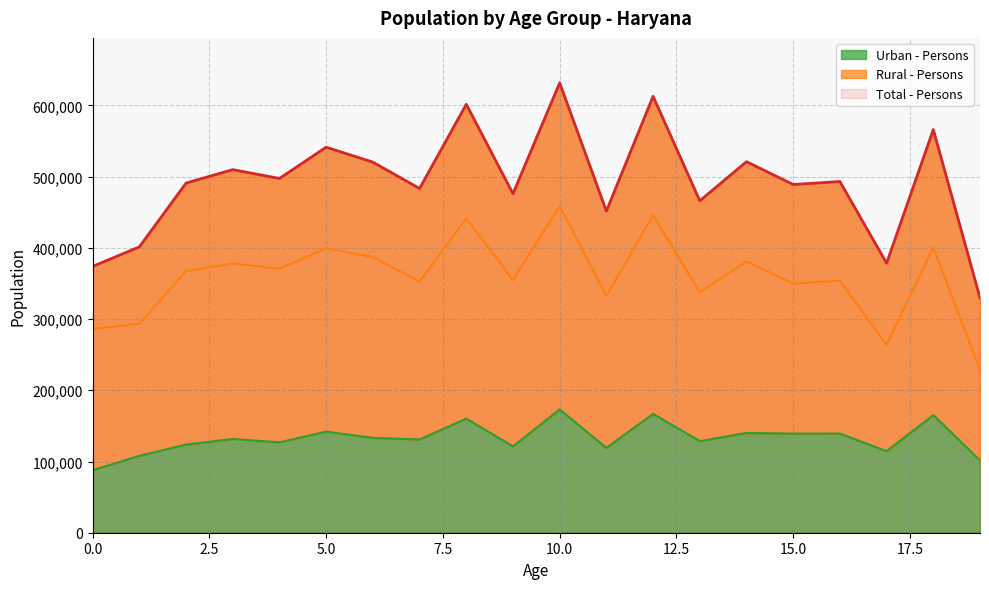

List the labels in order of Total - Persons value, largest first.

10, 12, 8, 18, 5, 14, 6, 3, 4, 16, 2, 15, 7, 9, 13, 11, 1, 17, 0, 19